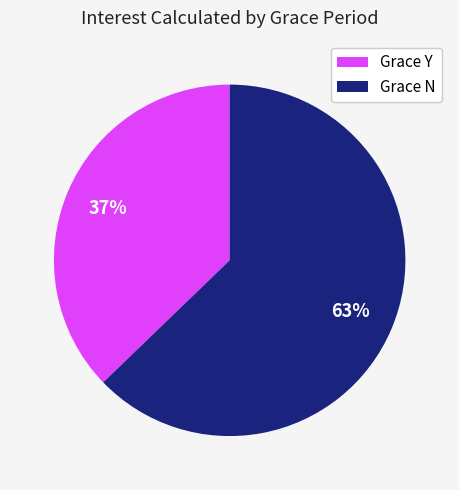

Which slice is the largest?

Grace N